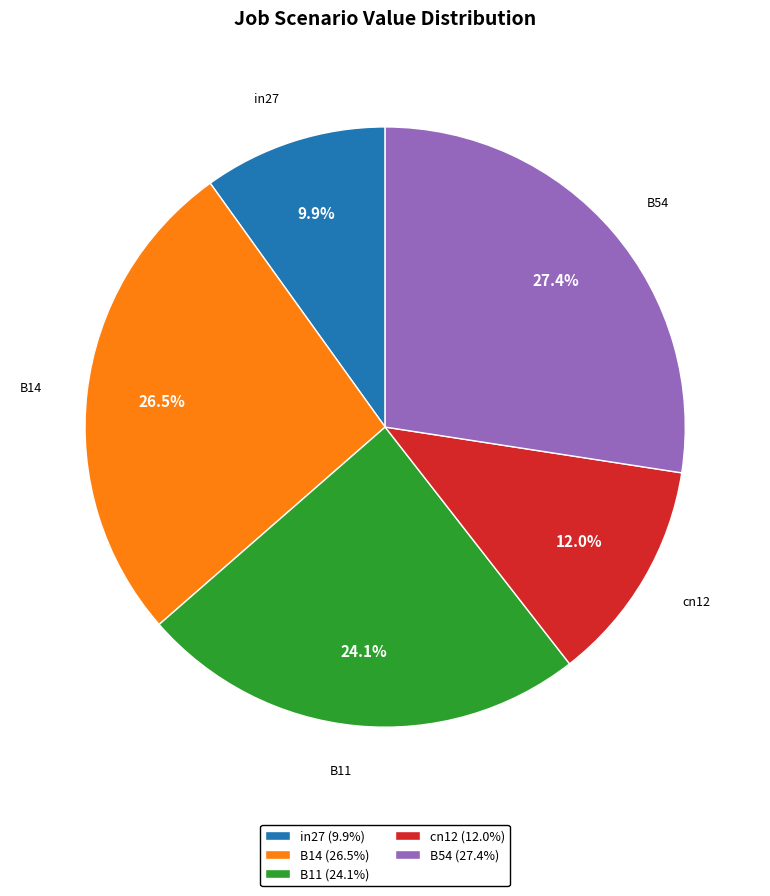

What percentage is the B11 slice, to the nearest percent?

24%